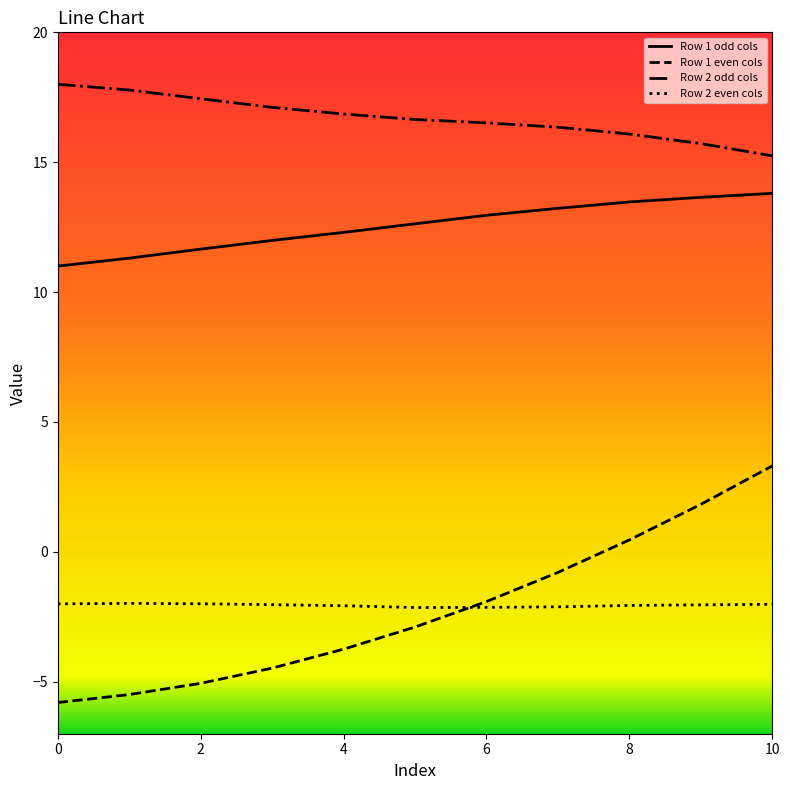

In Row 2 even cols, how many points are higher than both neighbors (excluding endpoints)?

1